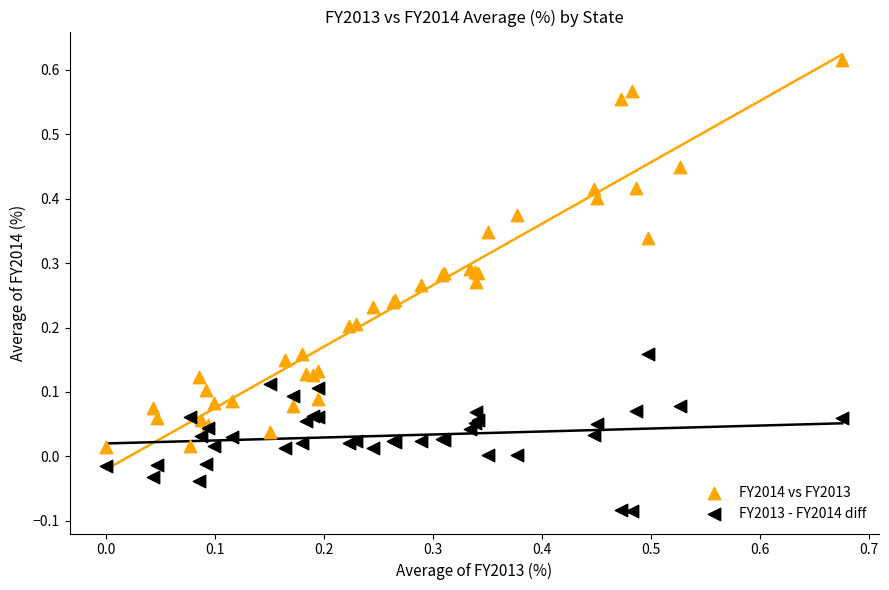

Which series contains the highest Y value?

FY2014 vs FY2013